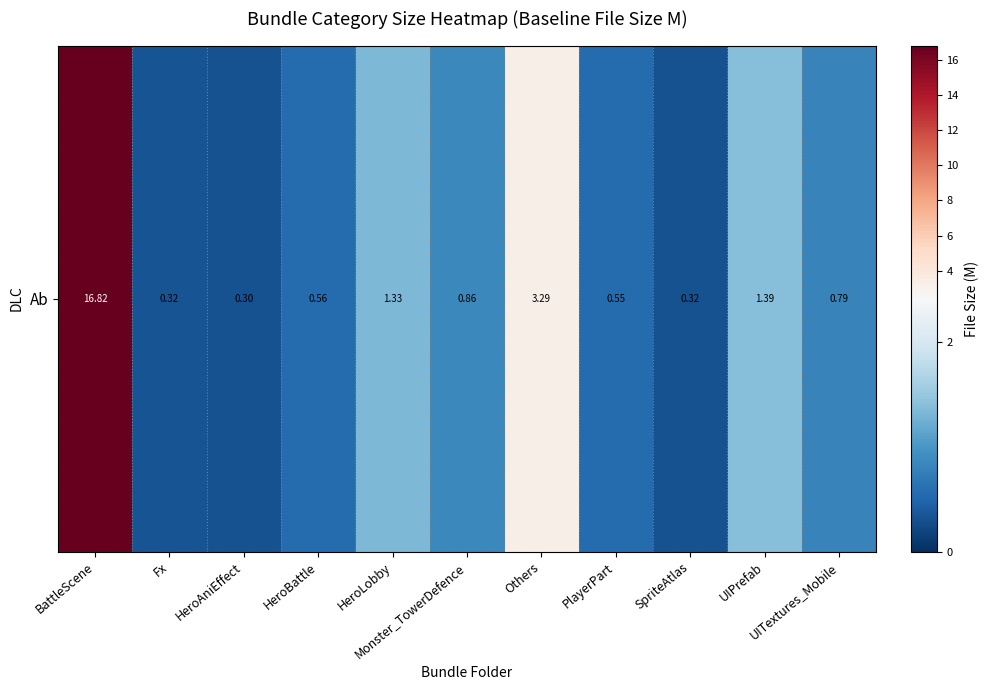

Between Monster_TowerDefence and BattleScene, which is larger?

BattleScene